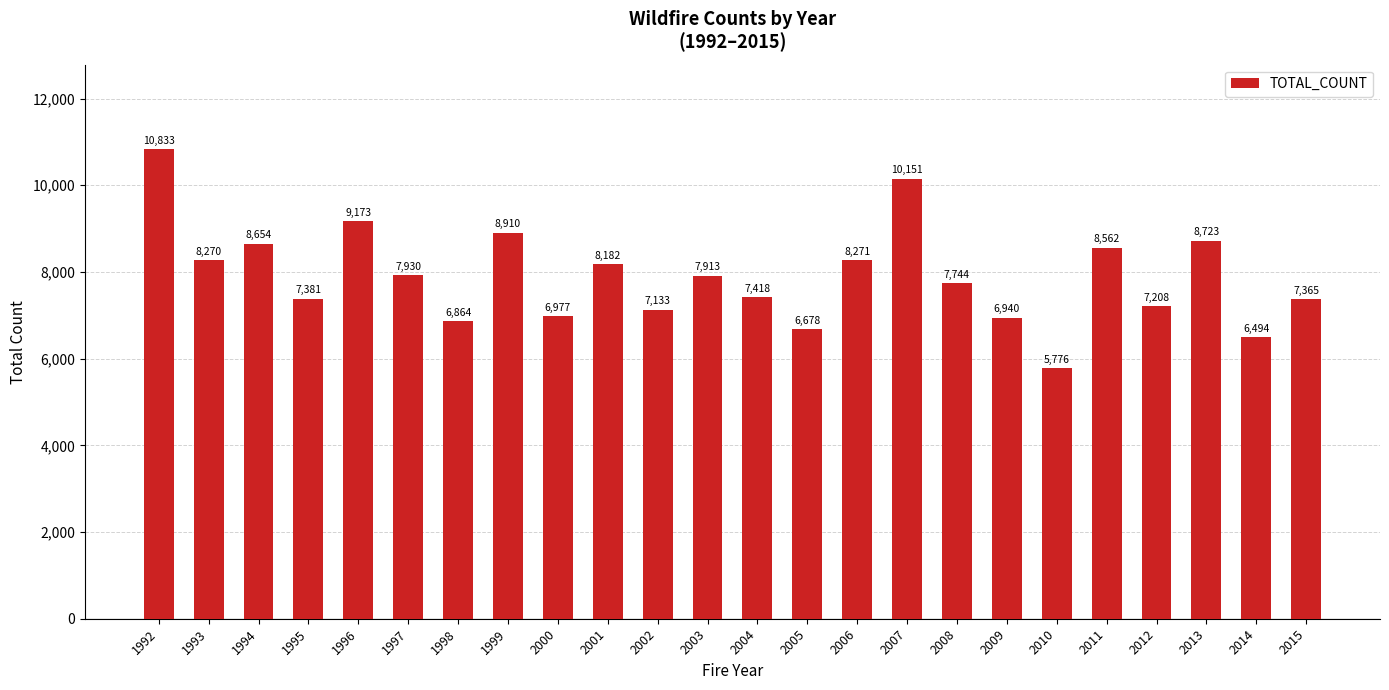

Reading right to left, transcribe all the data shown in this chart.

7365	6494	8723	7208	8562	5776	6940	7744	10151	8271	6678	7418	7913	7133	8182	6977	8910	6864	7930	9173	7381	8654	8270	10833